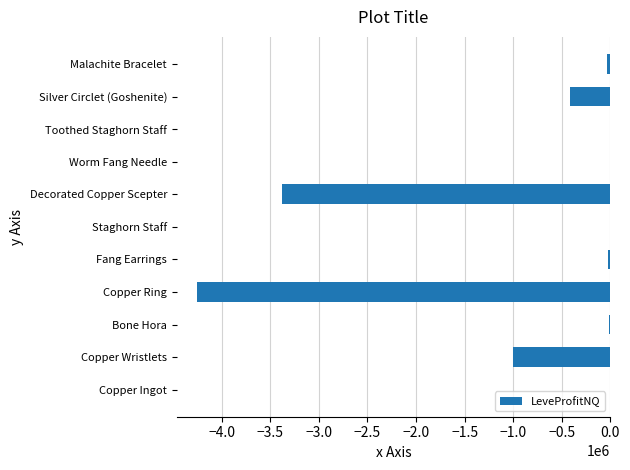

What is the sum of all values?

-9120959.1